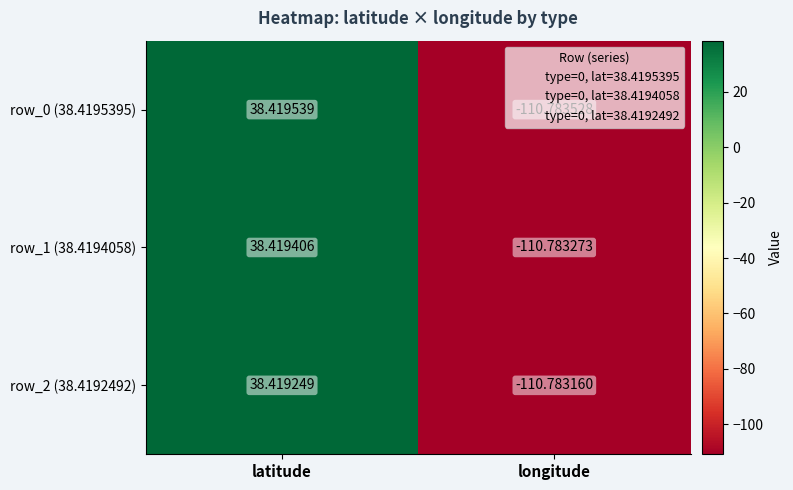

At how many categories does at least one series exceed 26?

1